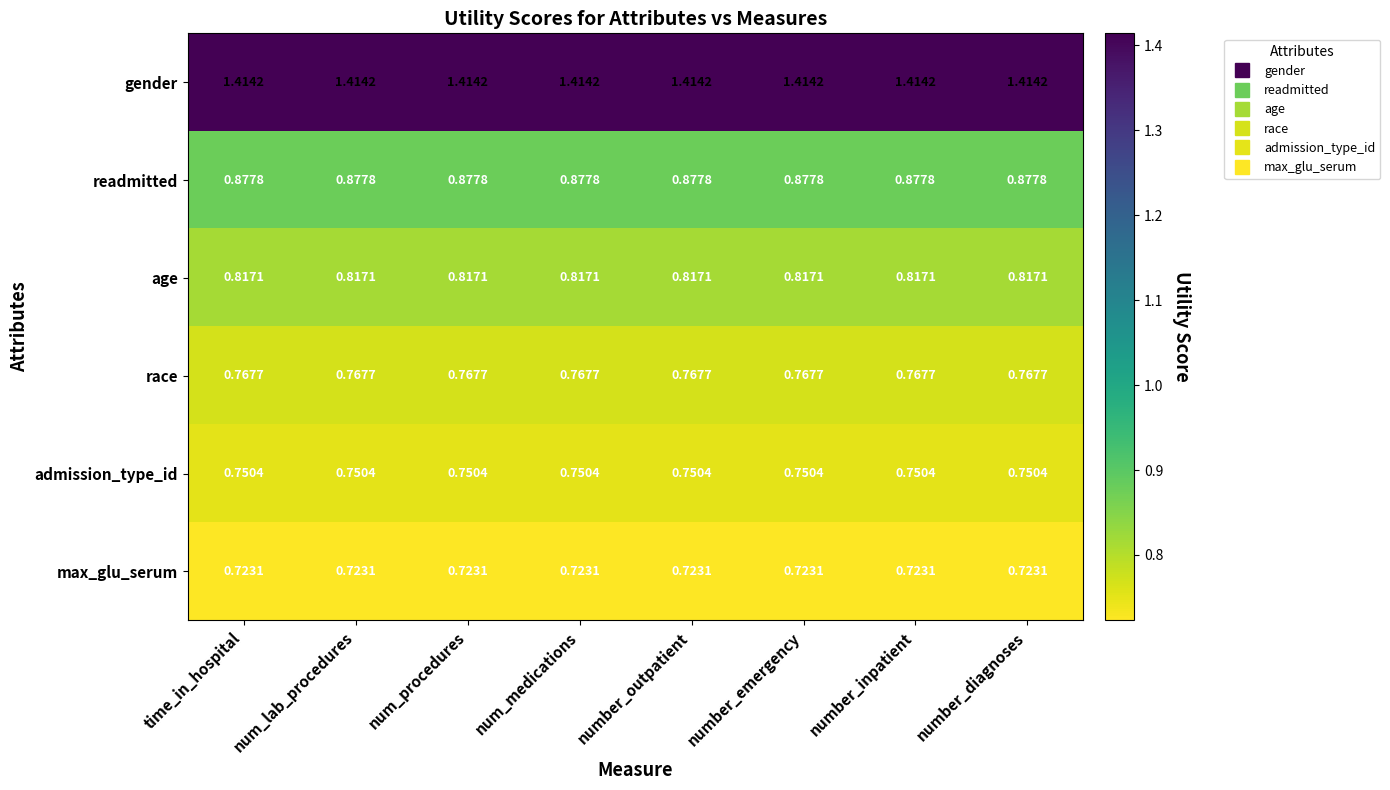

Is the value of gender at number_emergency greater than the value of max_glu_serum at number_emergency?

Yes